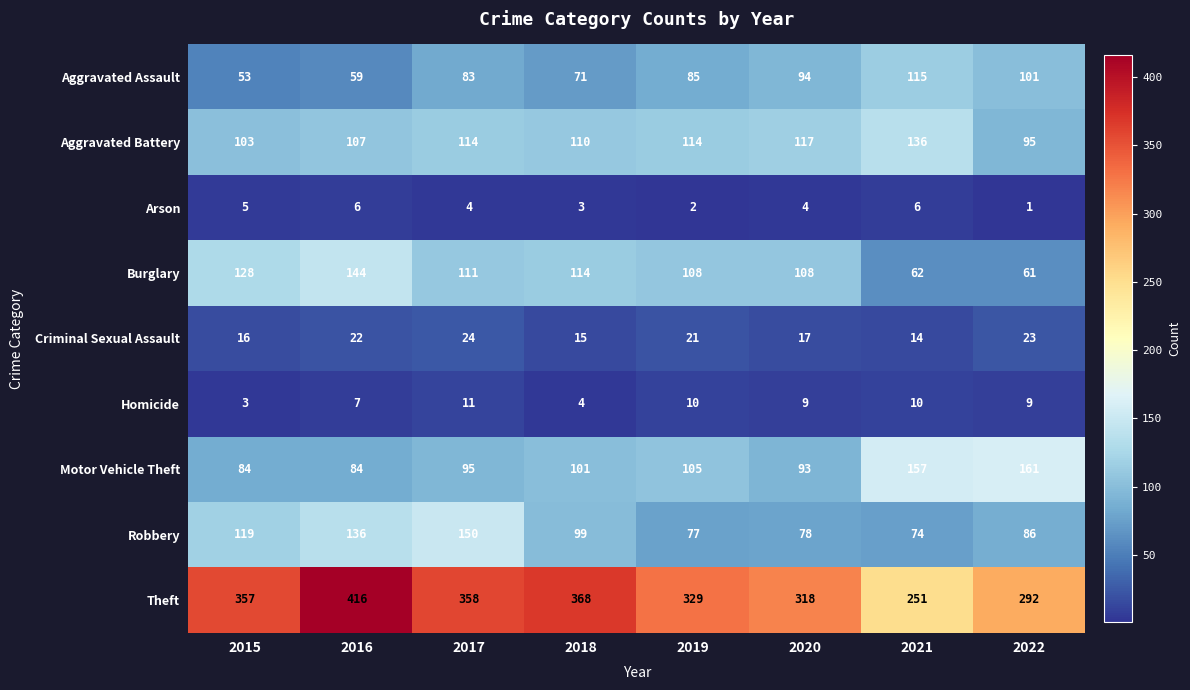

What is the sum of all Arson values?

31